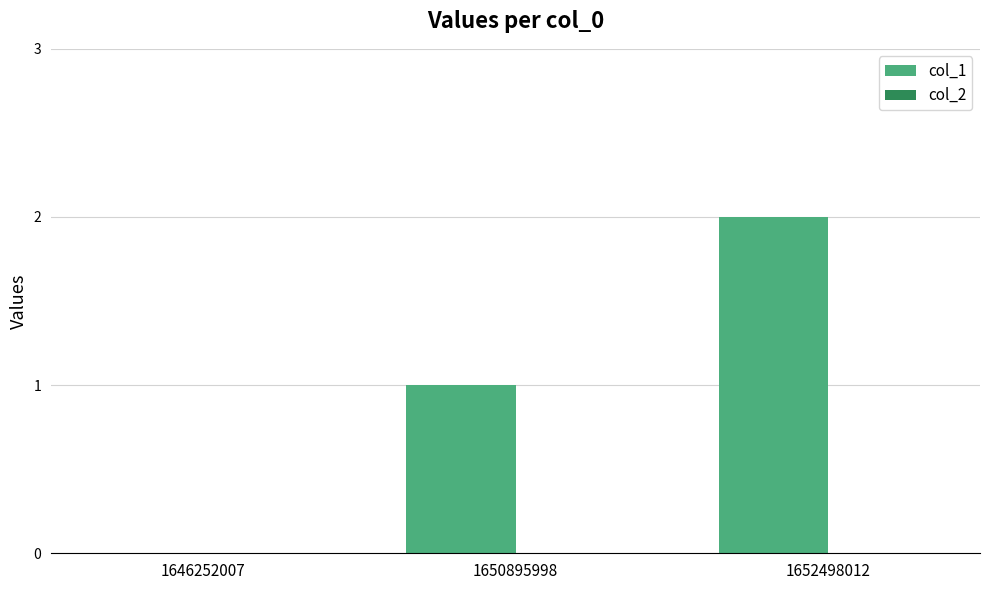

The chart shows a value of 0 at 1646252007. True or false?

True